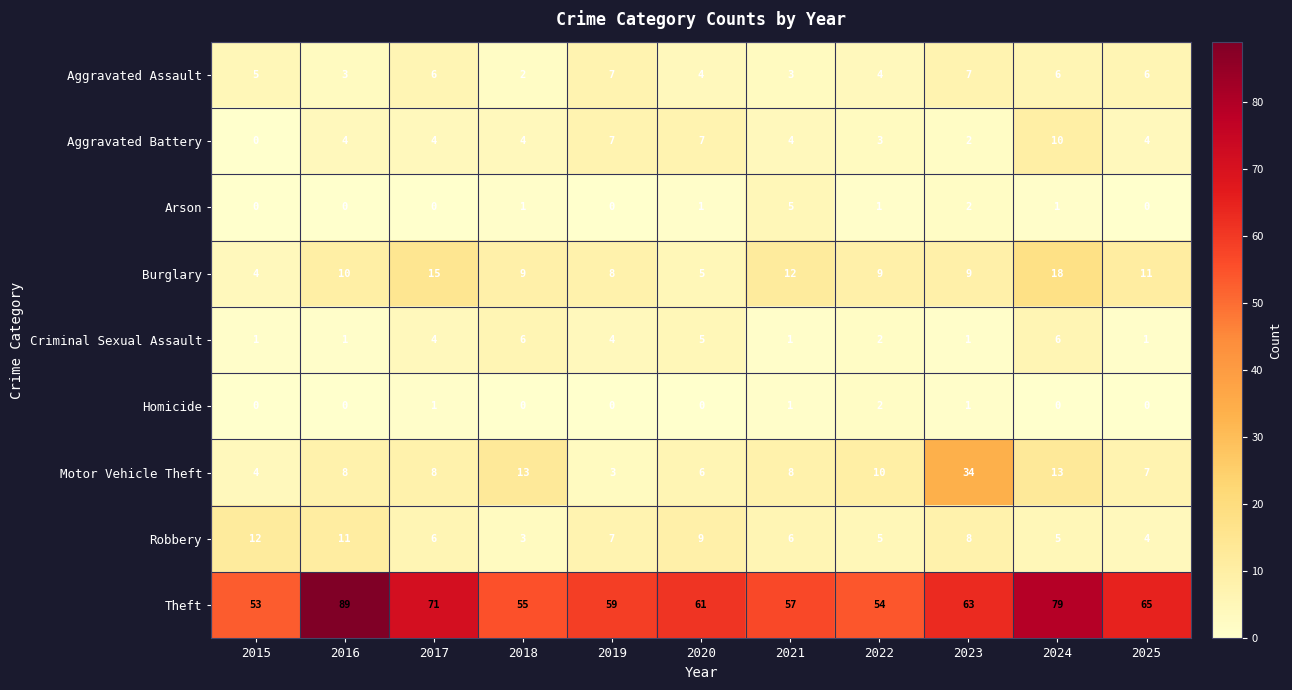

What is the sum of all Homicide values?

5